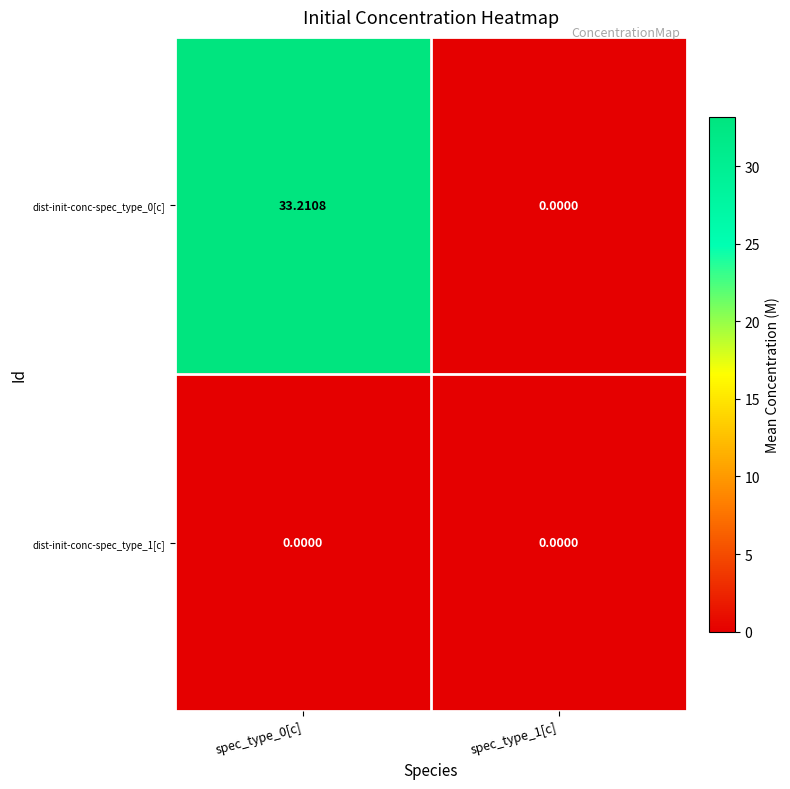

At which category is the sum across all series the highest?

spec_type_0[c]